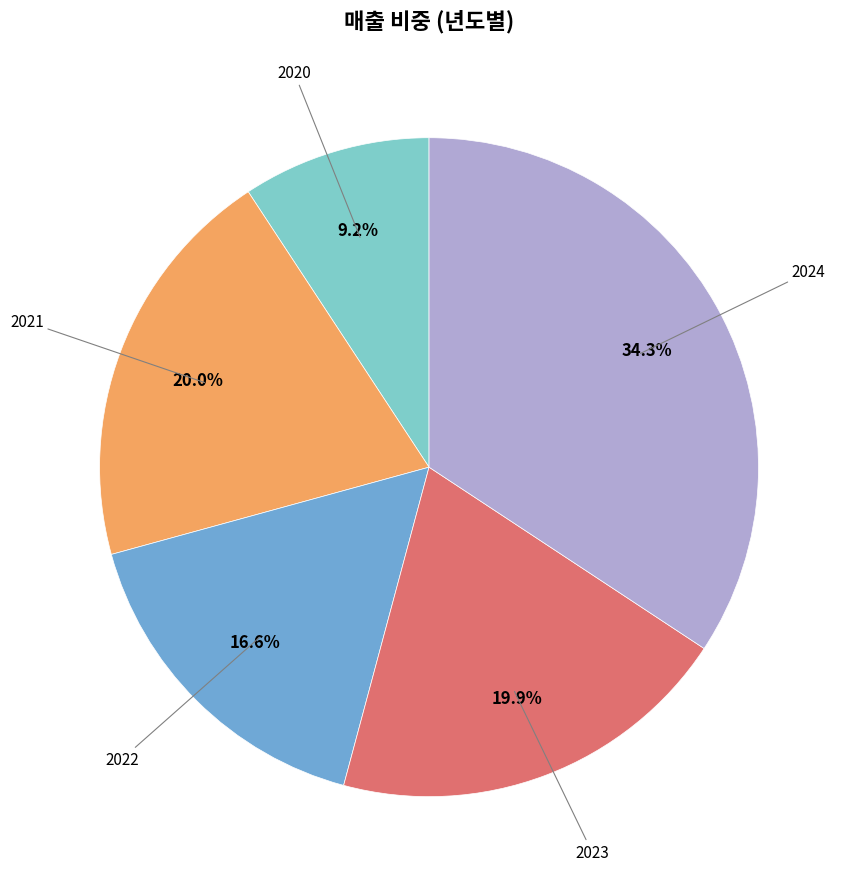

To the nearest percent, what is the difference between the largest and smallest slice percentages?

25%